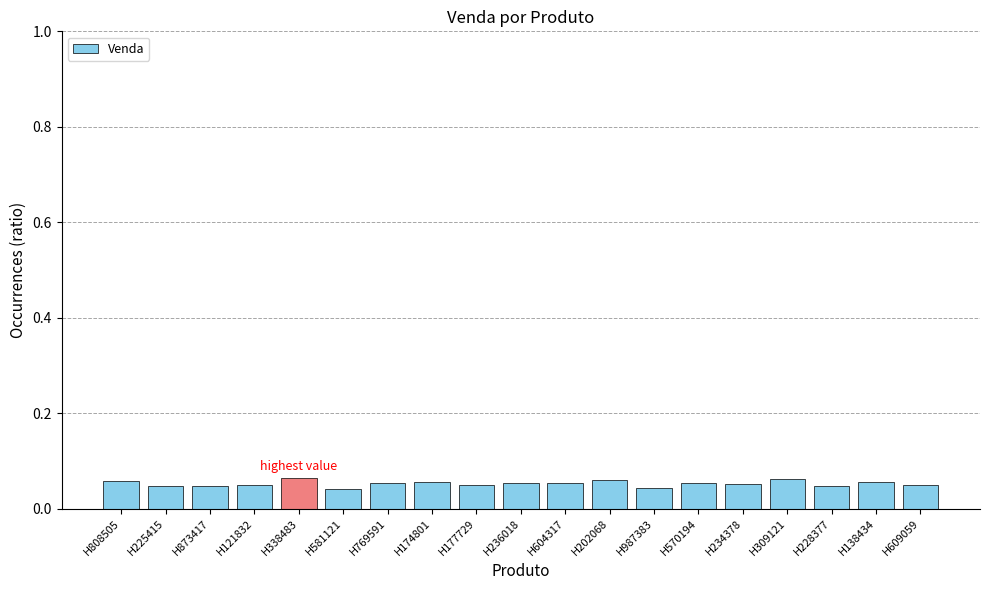

What is the label of the 8th bar from the left?

H174801